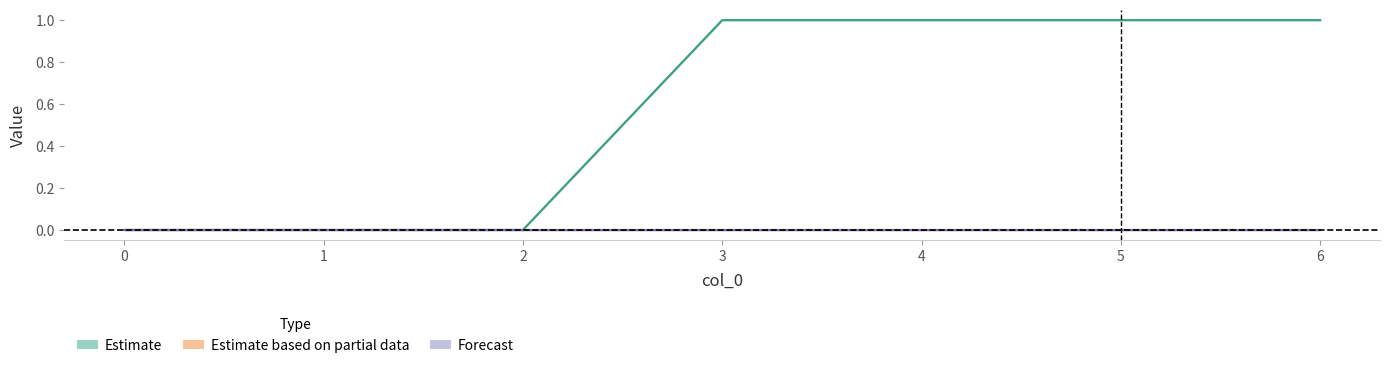

Rank the categories by 5 value from highest to lowest.

0, 1, 2, 3, 4, 5, 6